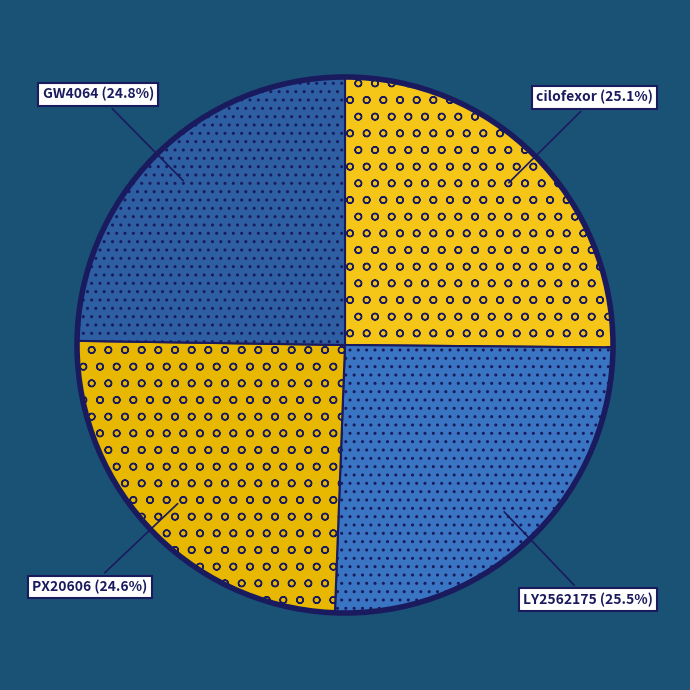

Does cilofexor represent more than half of the total?

No